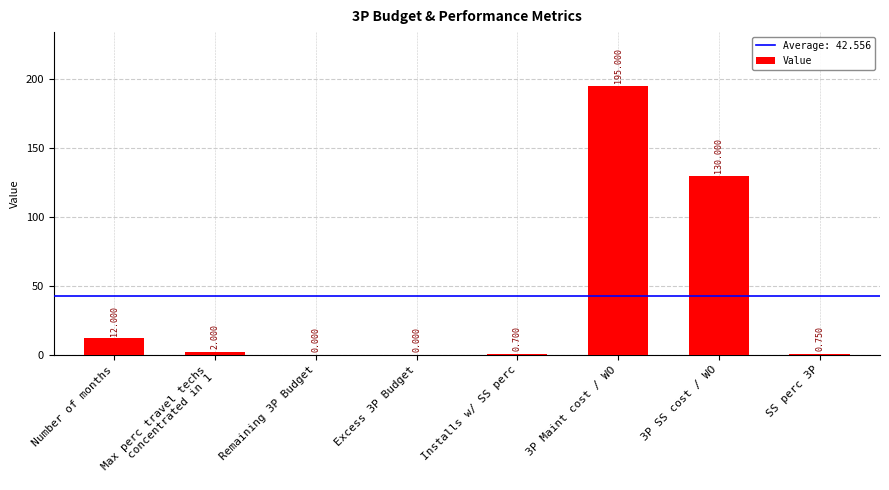

Where does the data first go above 2?

Number of months